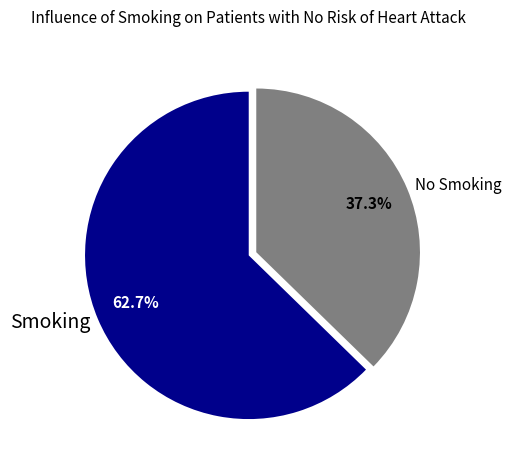

Rank the categories by value from highest to lowest.

Smoking, No Smoking